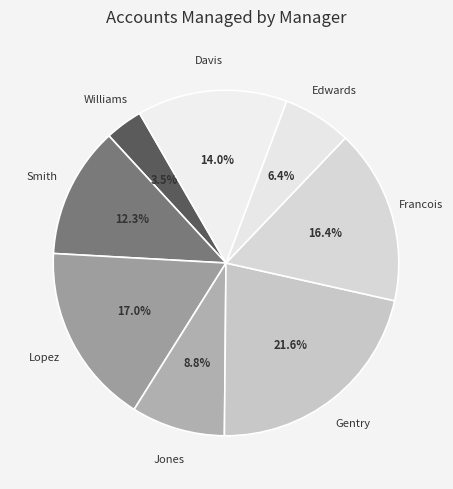

What is the smallest slice in the pie chart?

Williams